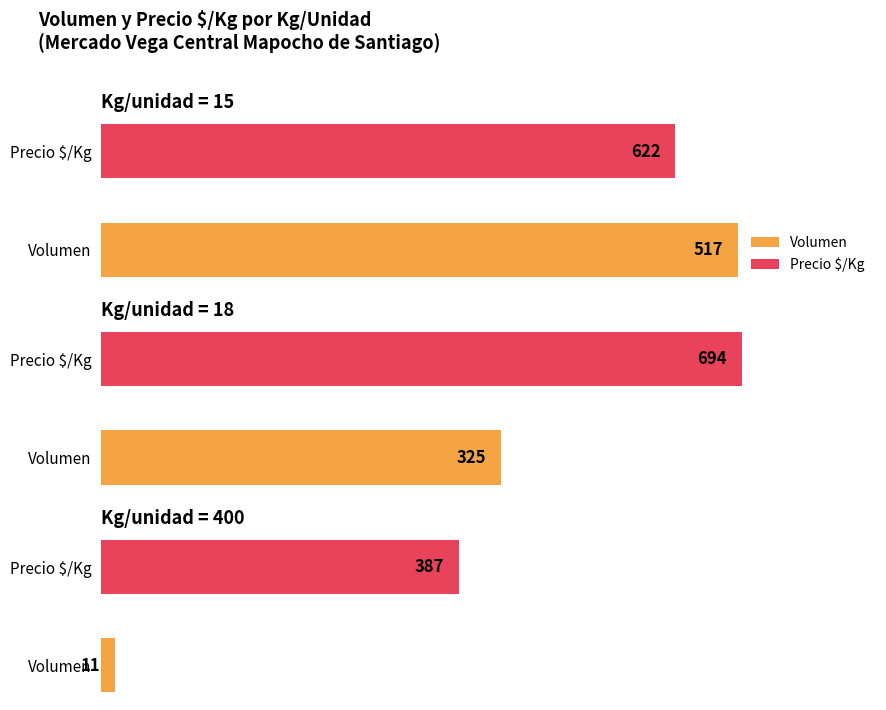

At which category does the chart reach its minimum across all series?

400